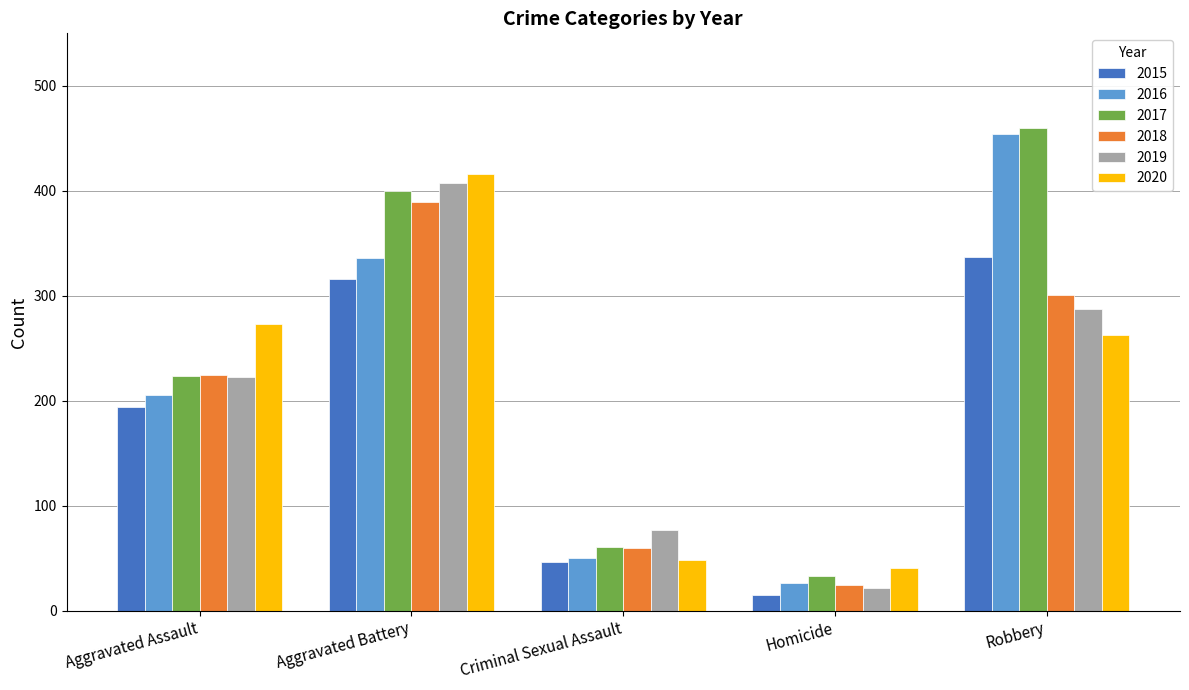

The value of 2020 at Robbery is 263. True or false?

True